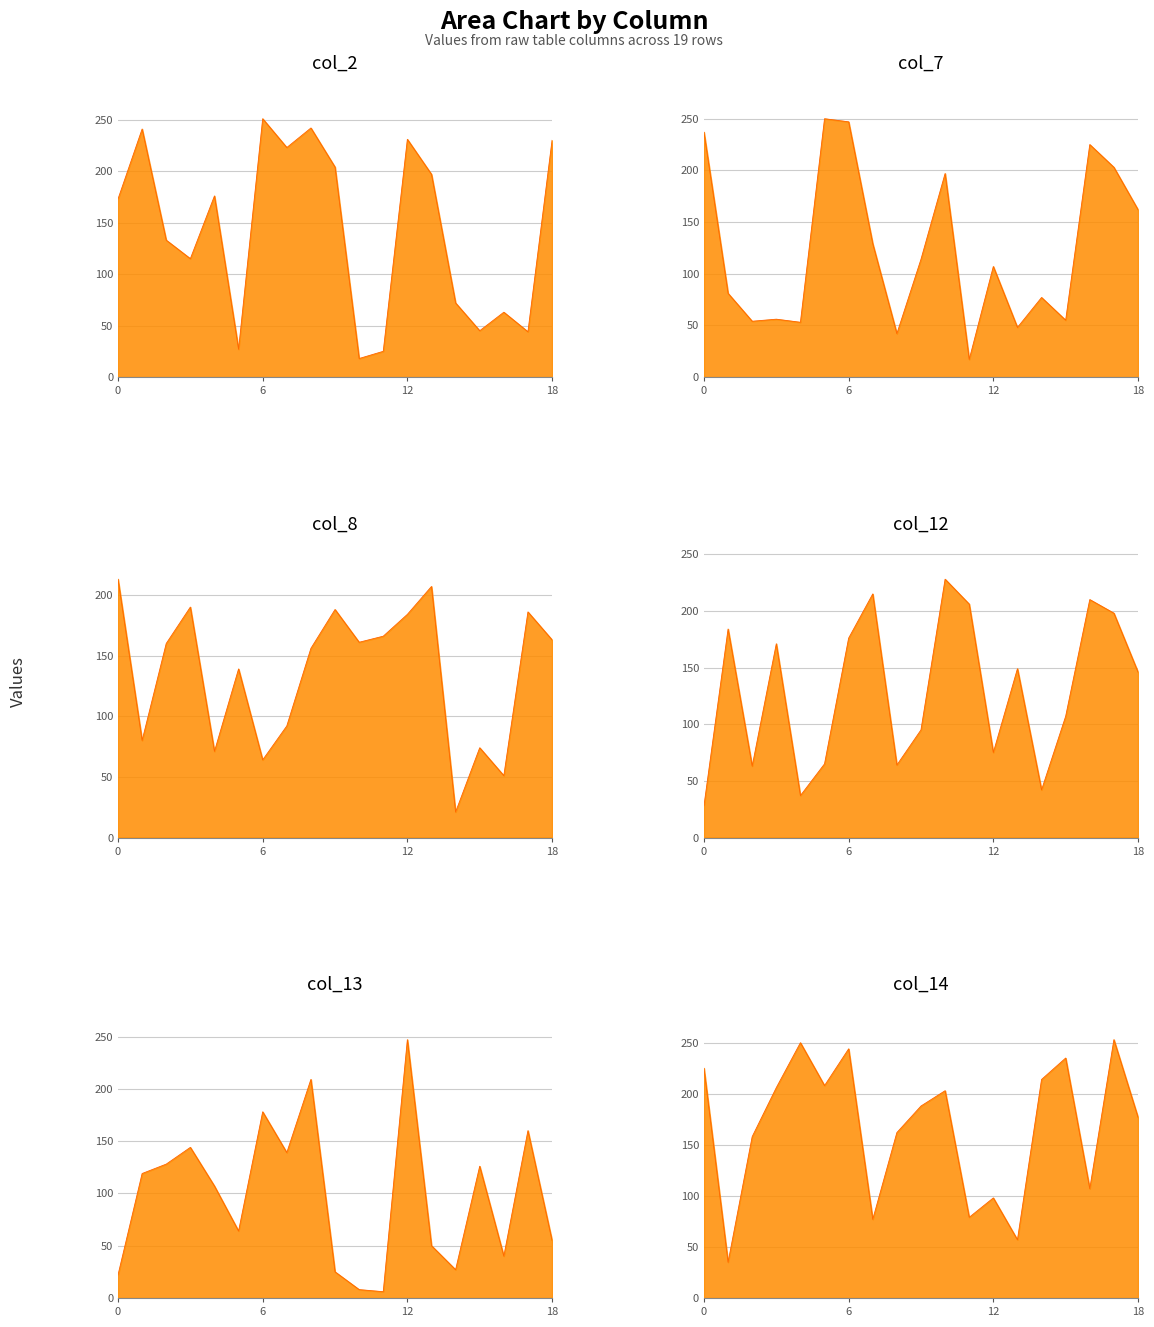

Is it true that col_12 equals 22 at 8?

False